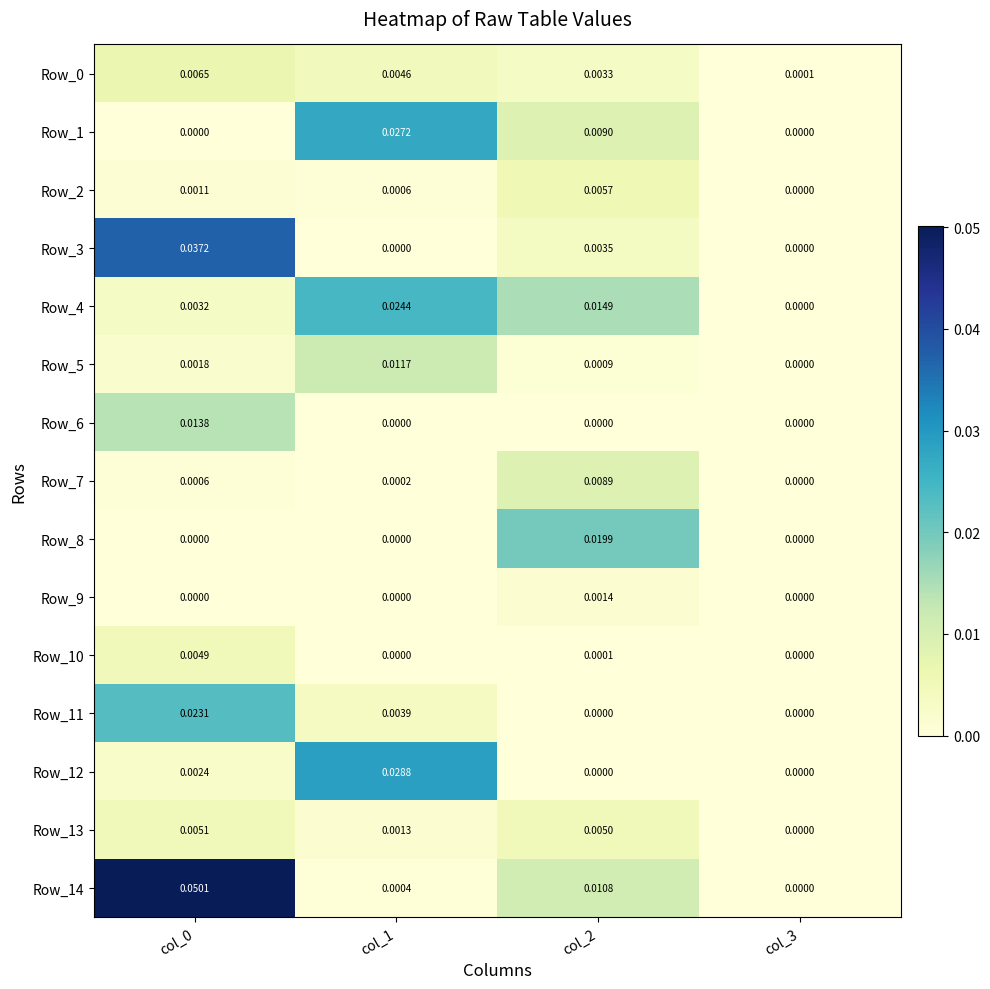

Is the value of Row_6 at col_0 greater than the value of Row_9 at col_3?

Yes